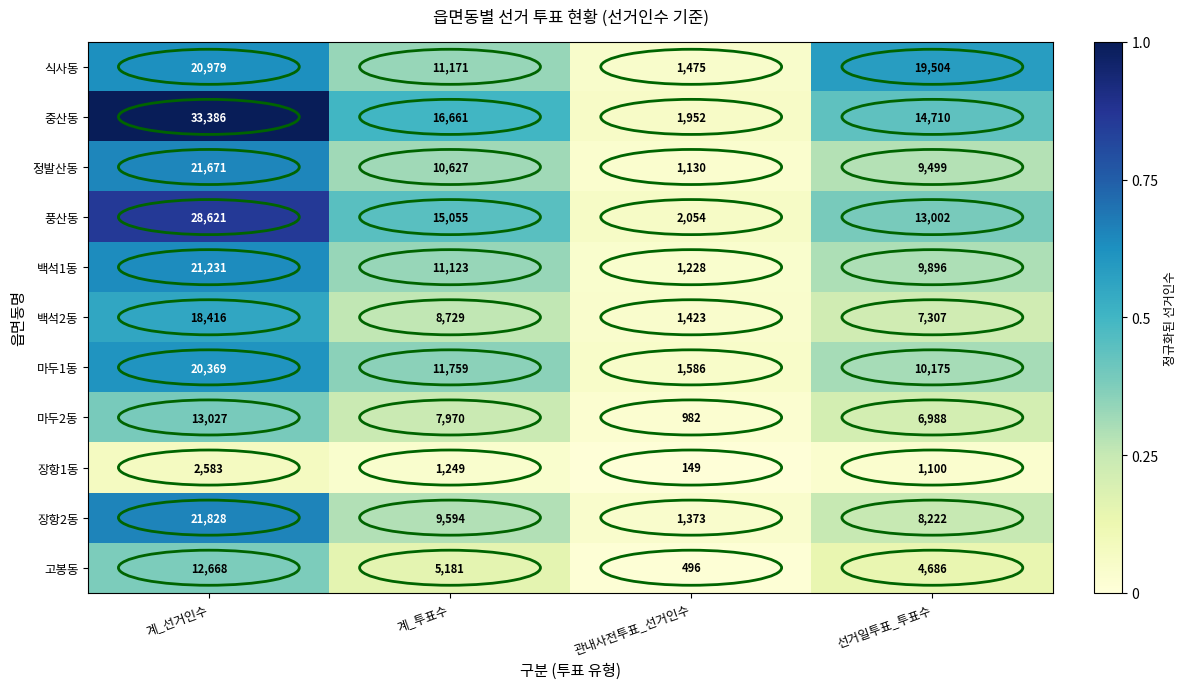

At which category is the sum across all series the highest?

계_선거인수